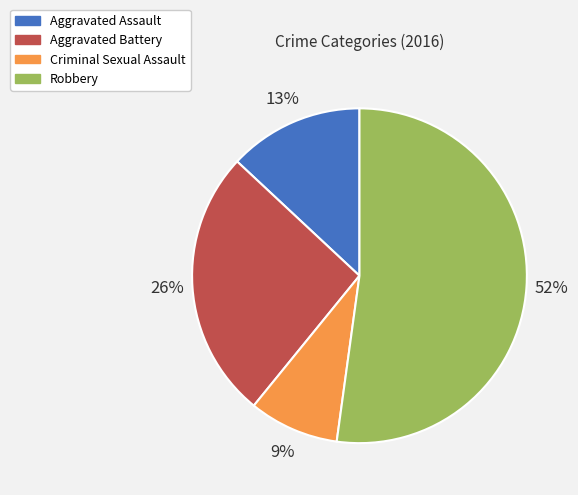

To the nearest percent, what is the average slice percentage?

25%